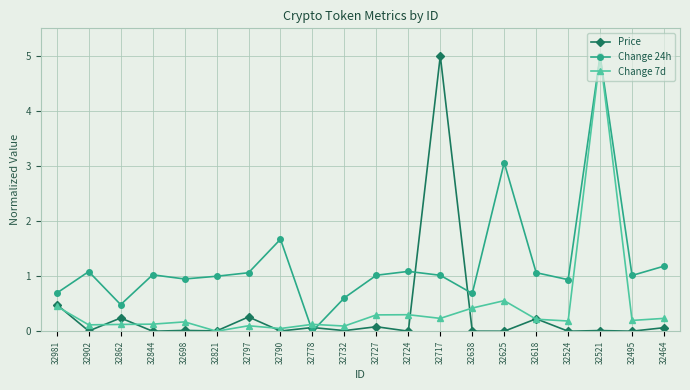

True or false: Change 7d has more than 1 points higher than both neighbors.

True